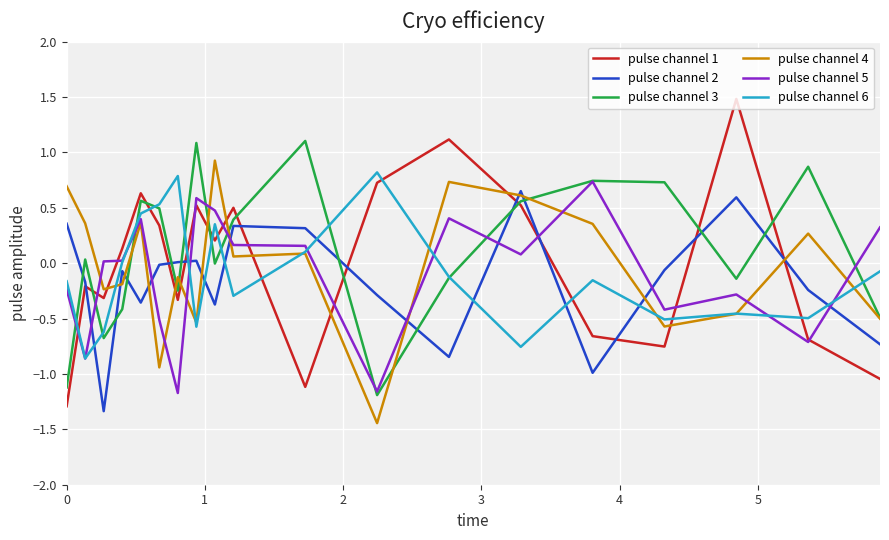

What is the maximum value for pulse channel 6?

0.8